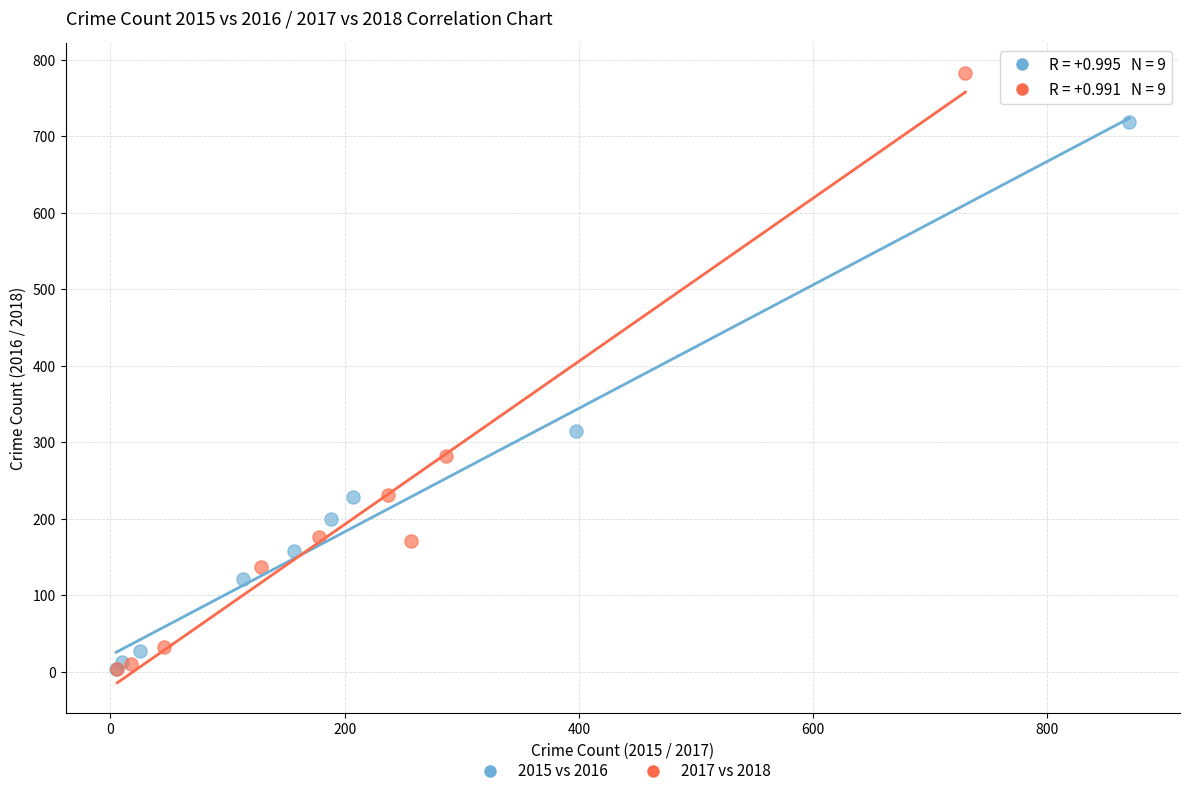

Which series has the widest spread of Y values?

2017 vs 2018